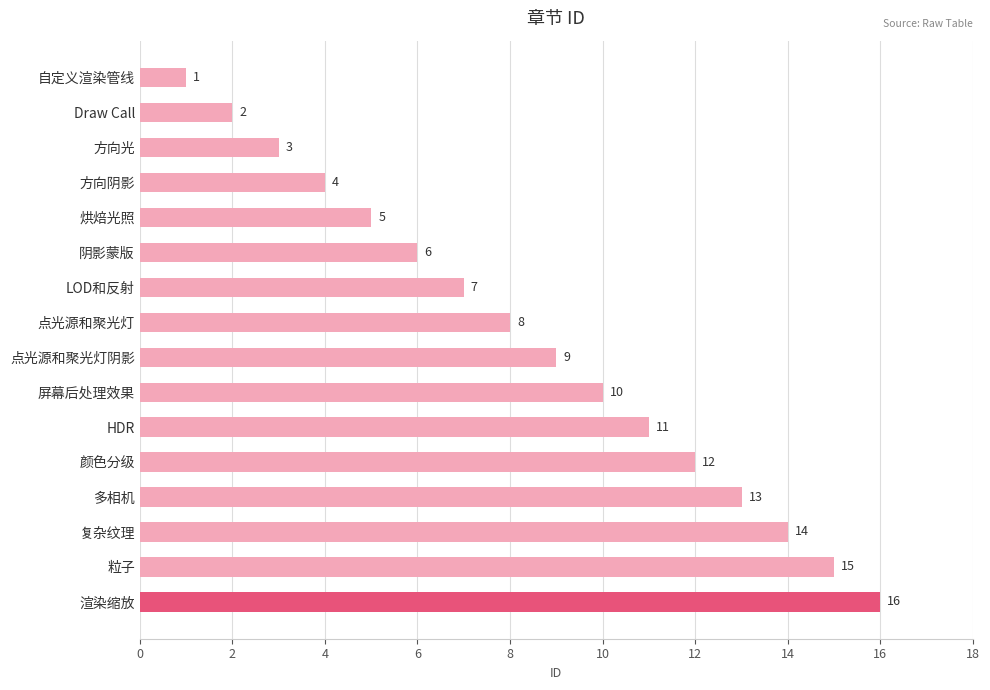

How many bars are there in total?

16